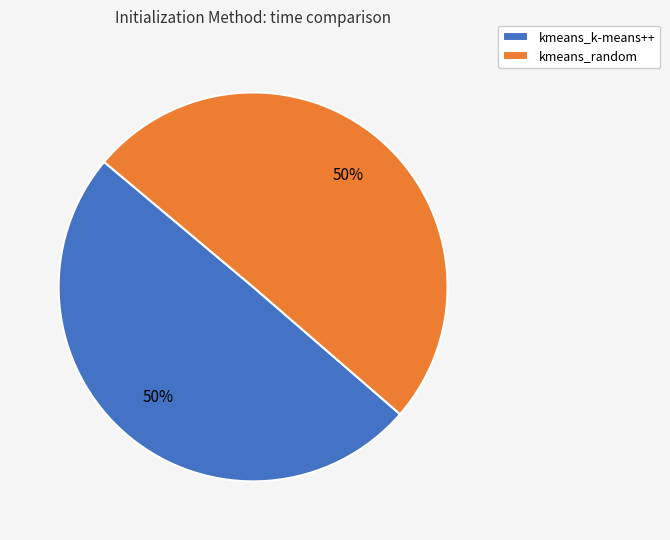

Do kmeans_random and kmeans_k-means++ together represent more than half of the pie?

Yes